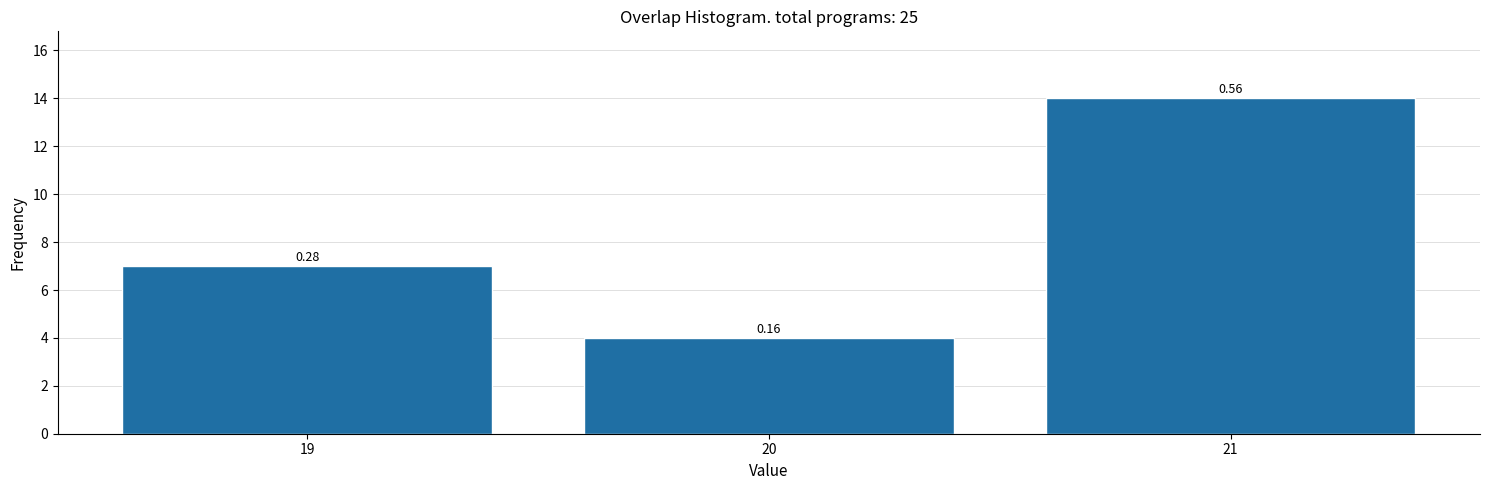

How many bars are there in total?

3